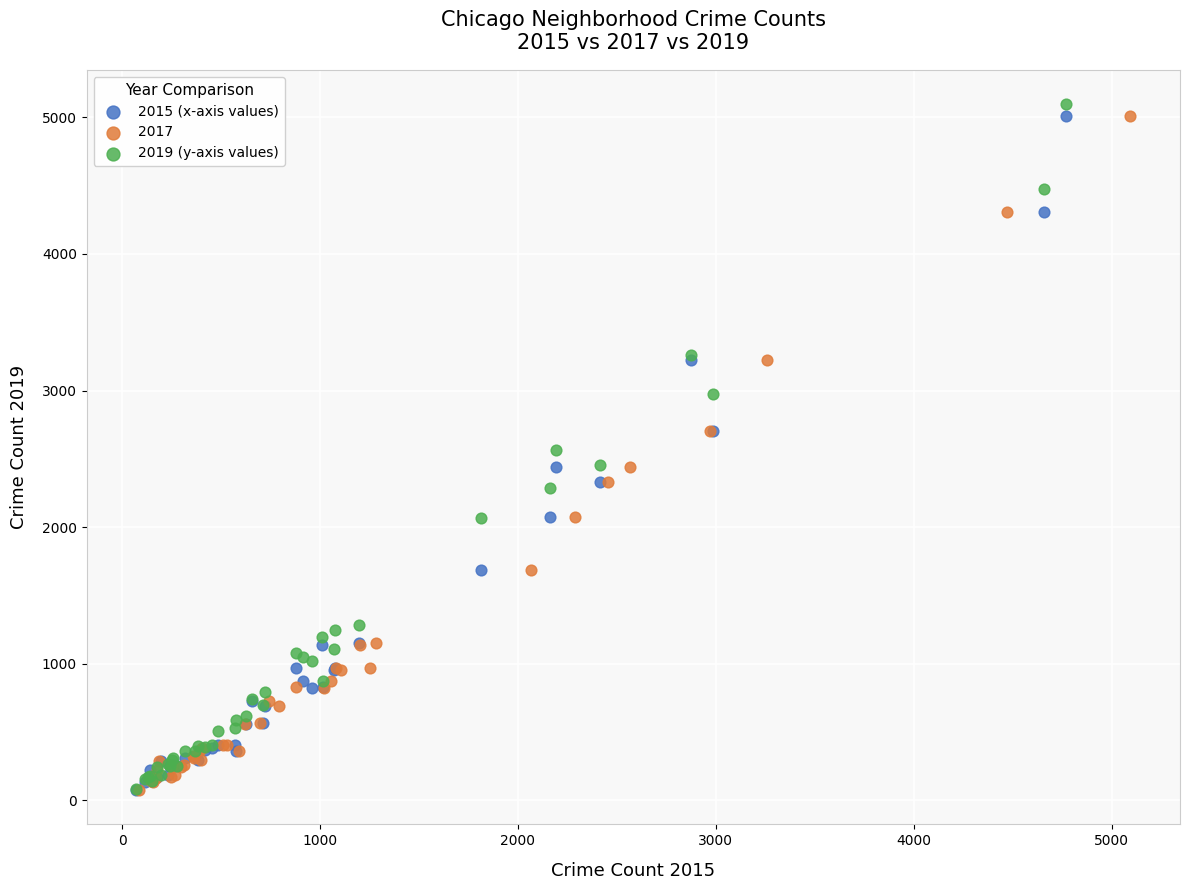

Which series has the widest spread of Y values?

2019 (y-axis values)